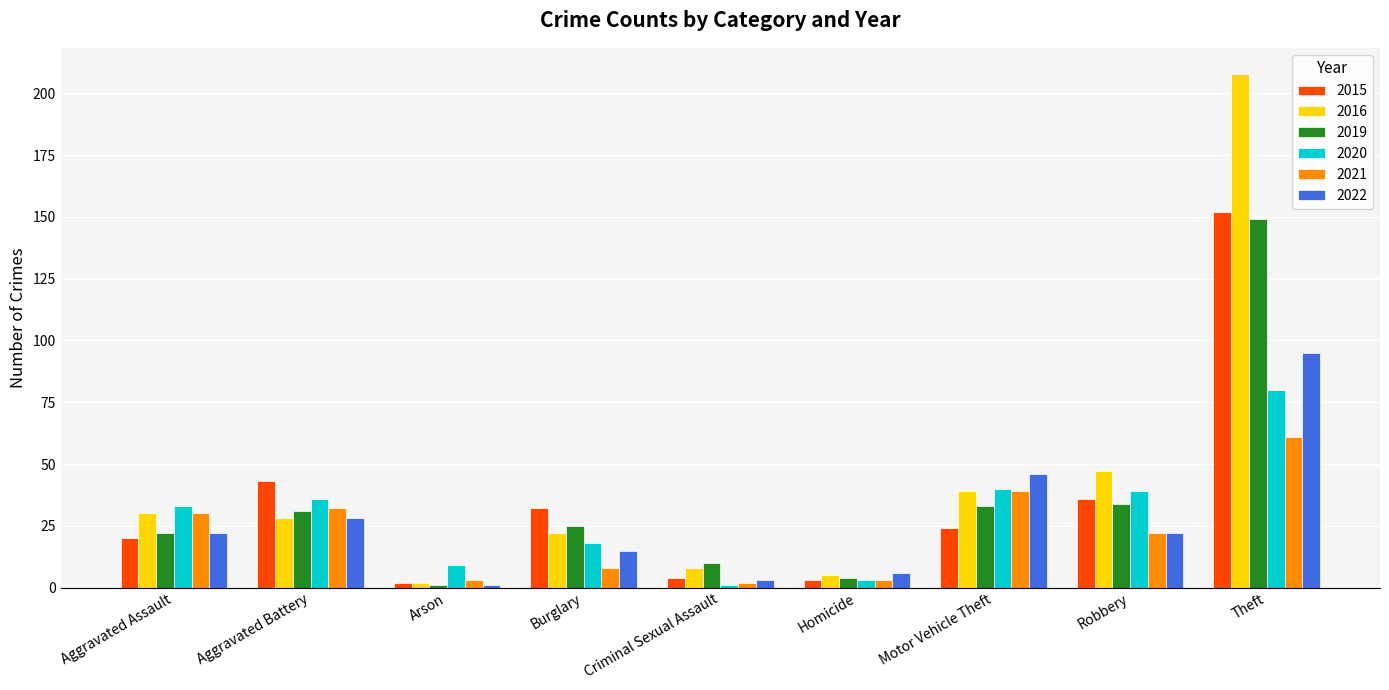

What is the value of the 2016 bar at the 4th from the left?

22